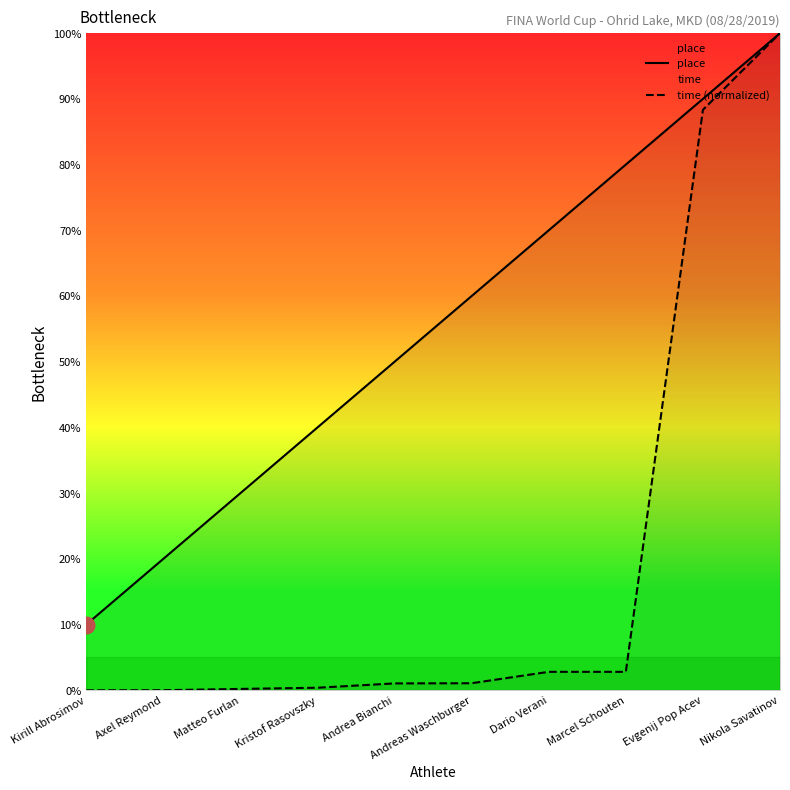

Does the chart have visible grid lines?

No